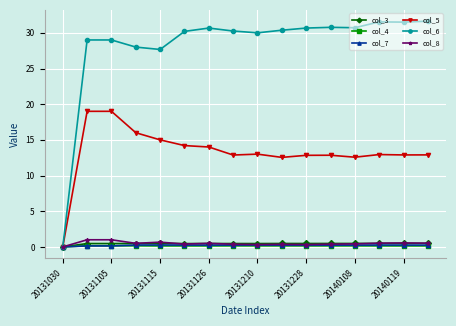

How many values in col_7 are above zero?

15